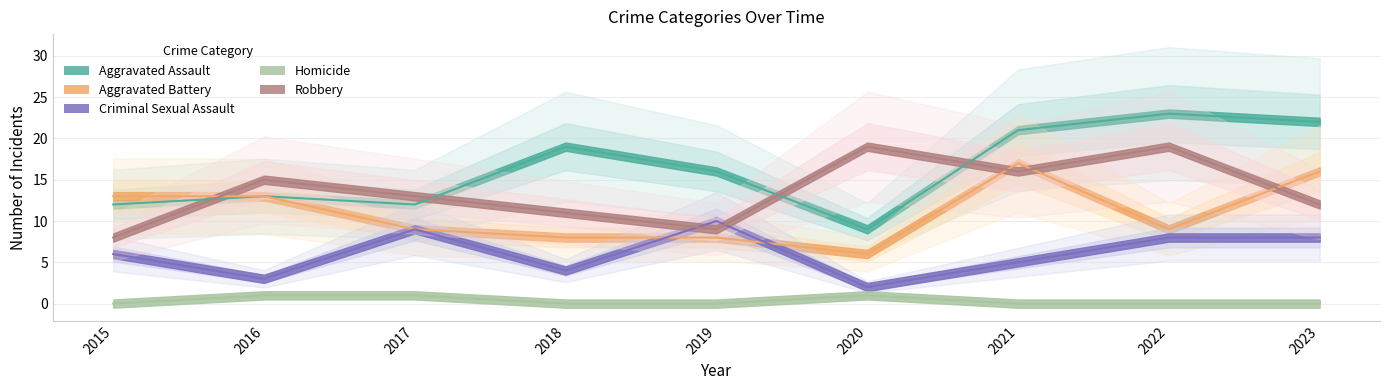

Which series has the largest total across all categories?

Aggravated Assault